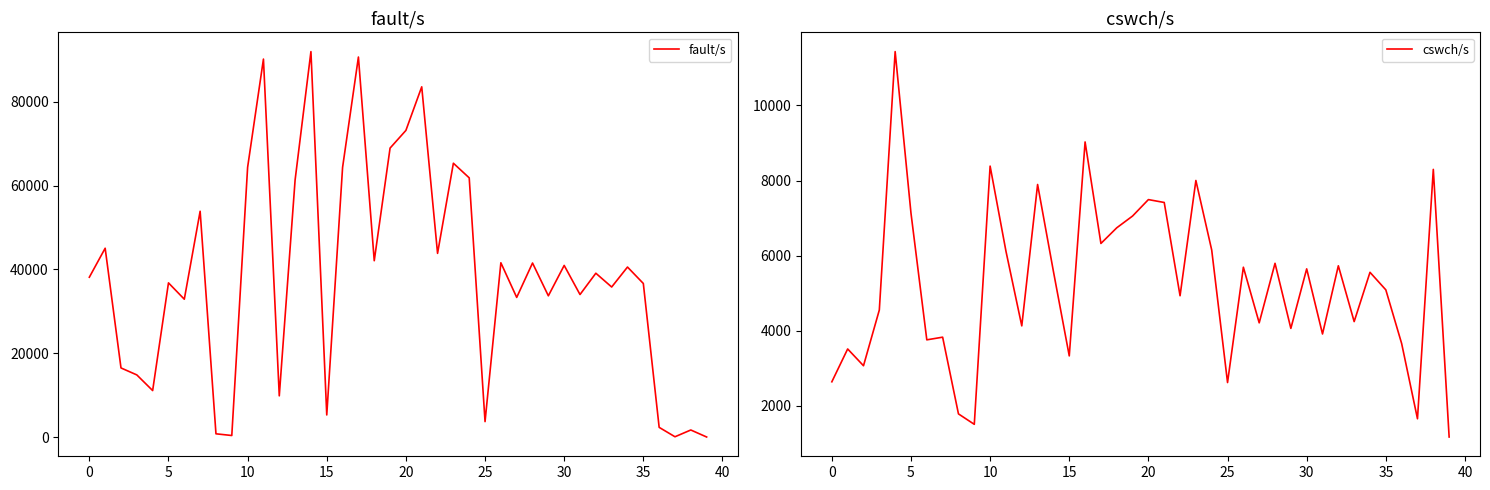

What are all the series names shown in the legend?

fault/s, cswch/s